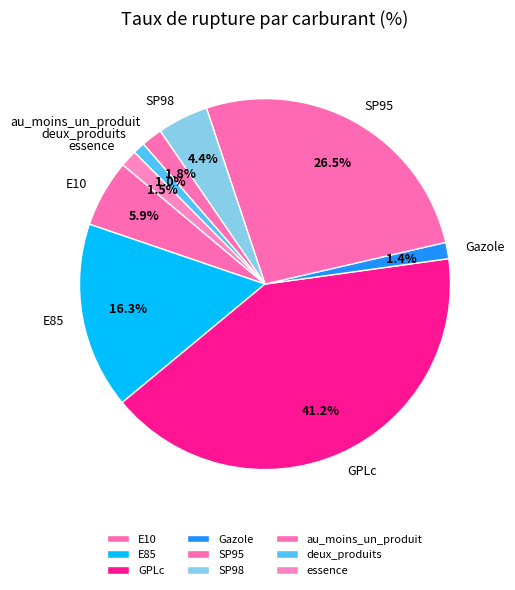

To the nearest percent, what is the difference between the largest and smallest slice percentages?

40%